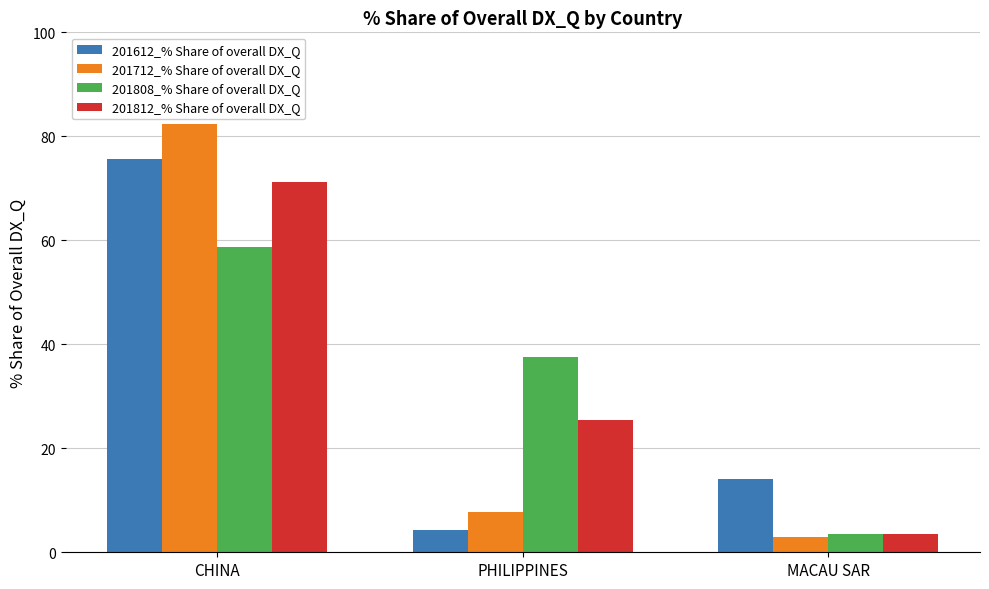

What is the label of the 2nd bar from the right?

PHILIPPINES